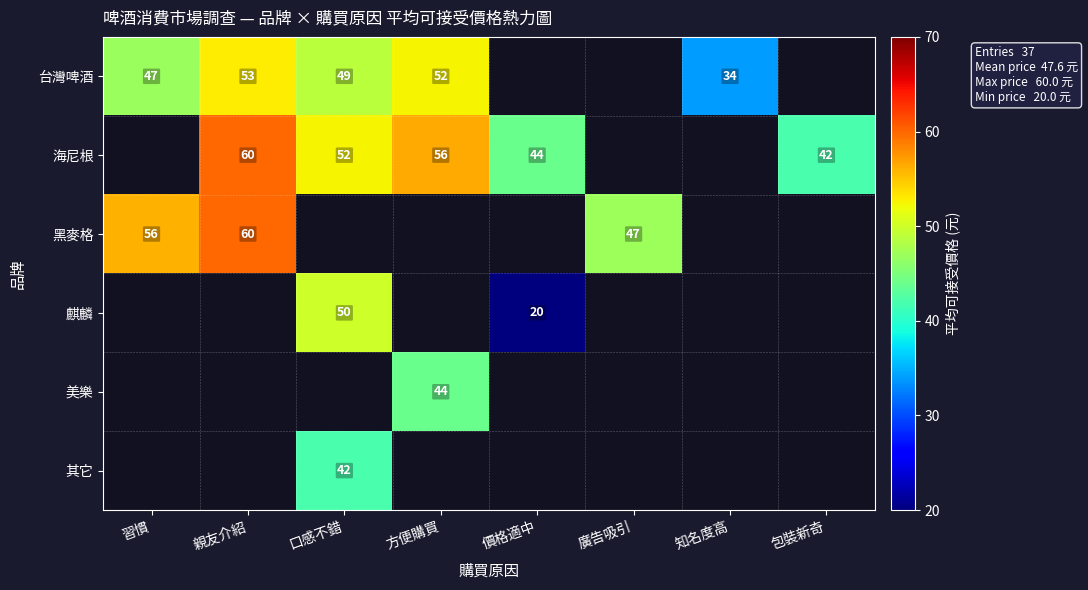

What is the difference between the maximum and minimum values in the 黑麥格 series?

13.0